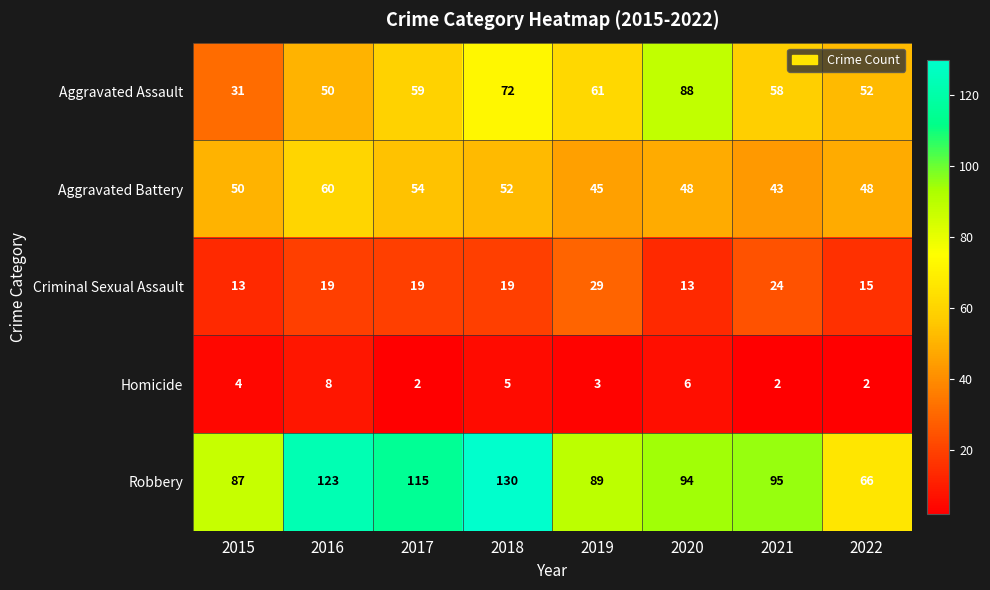

Is it true that Criminal Sexual Assault equals 19 at 2016?

True